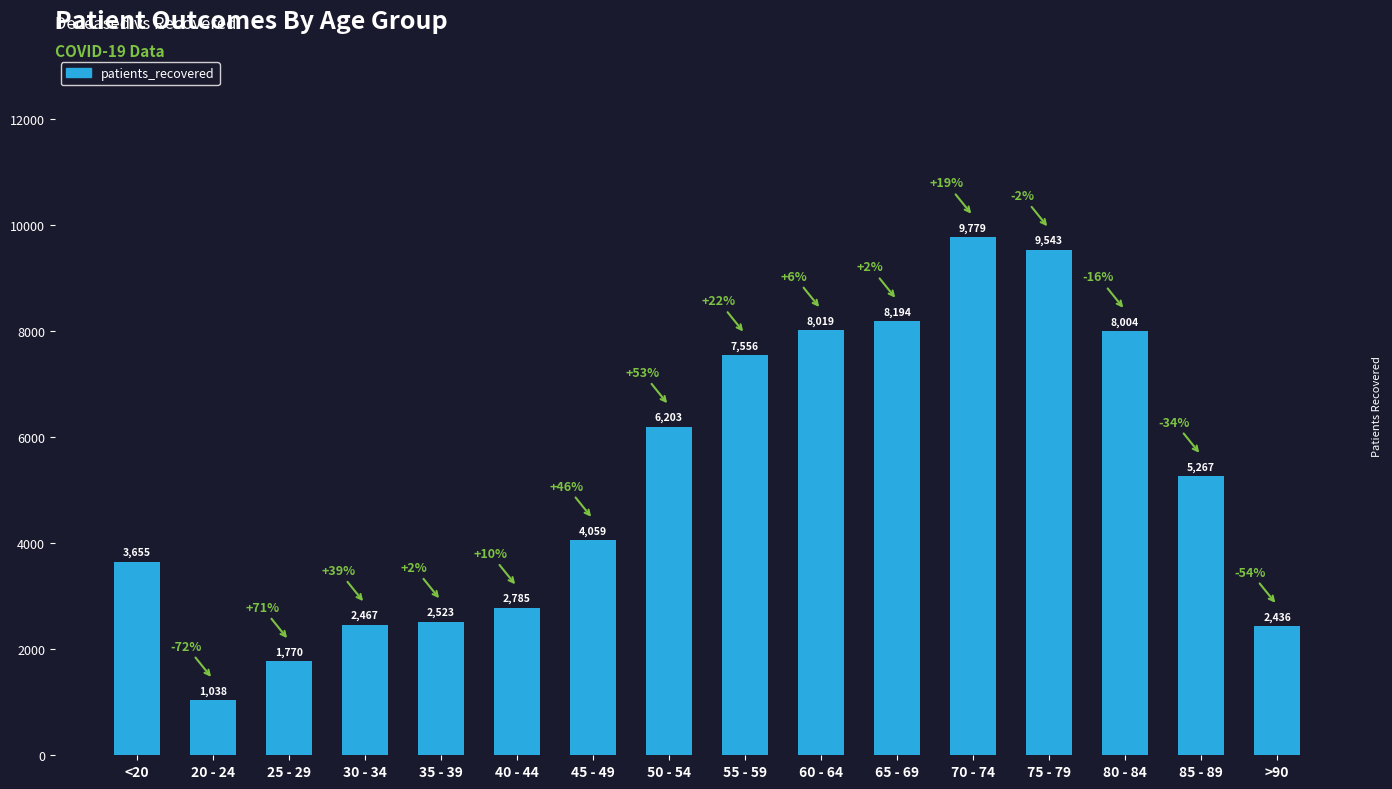

The value at >90 is 2436. True or false?

True